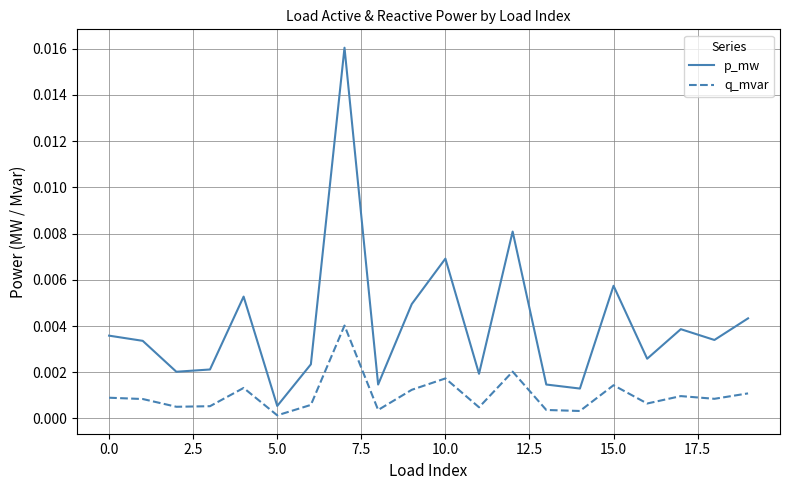

Which series has the largest total across all categories?

p_mw